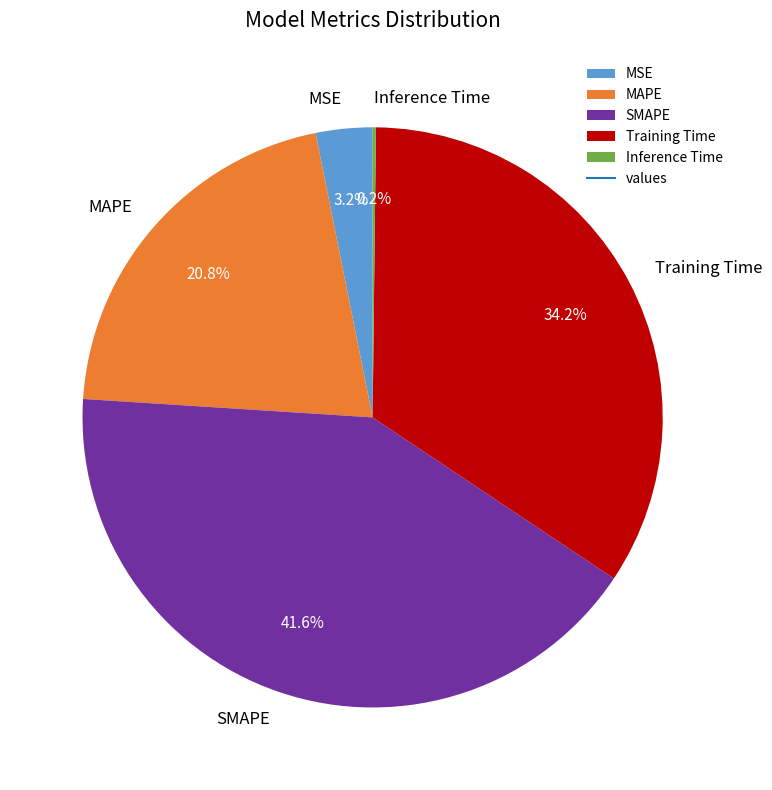

To the nearest percent, what is the difference between the largest and smallest slice percentages?

41%